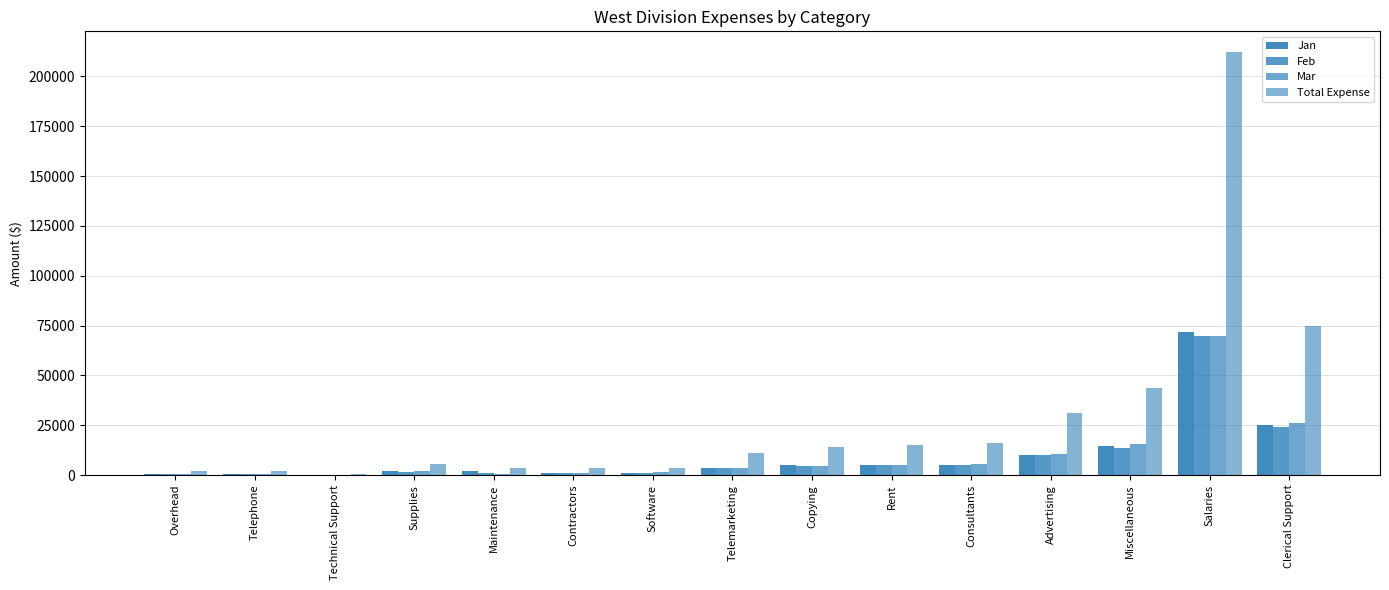

What is the difference between the second highest and minimum values in the Jan series?

24700